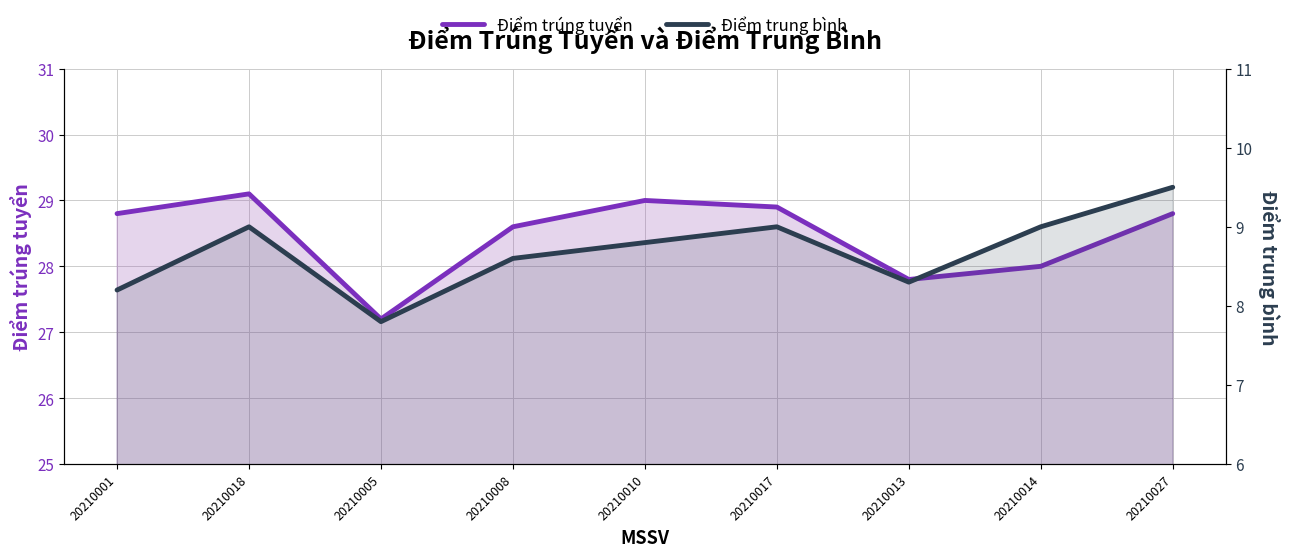

True or false: Điểm trung bình has a value of 7.8 at 20210005.

True